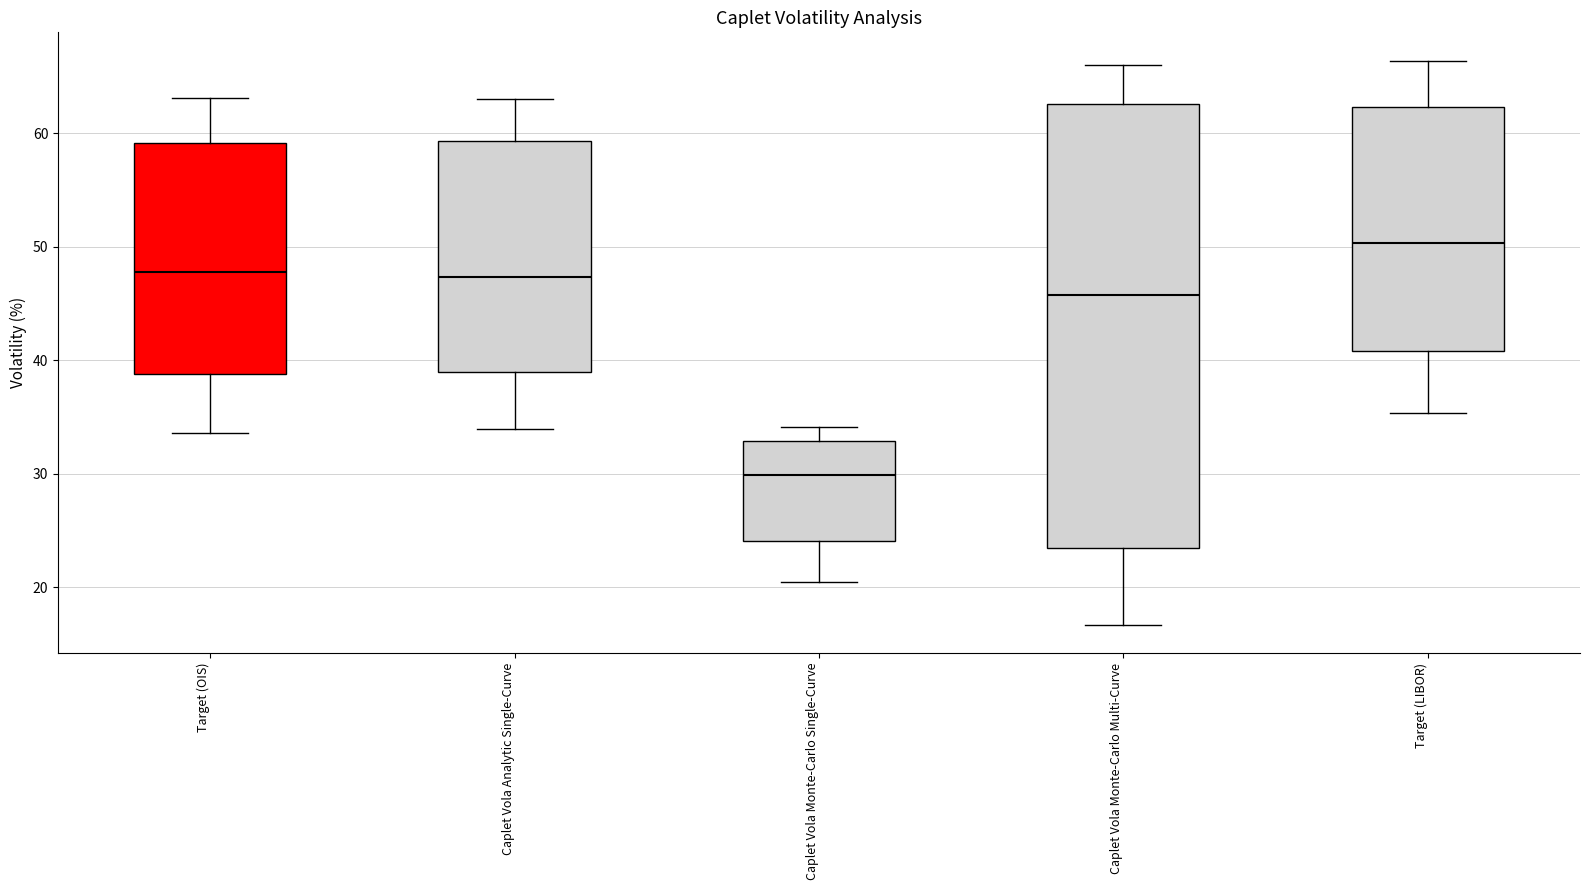

Reading left to right, transcribe this box plot: for each box, give where its median line is, the range the box spans, and where its two whiskers end, as read against the y-axis. The values are not printed on the chart, so give them approximately, as read against the axis.

Target (OIS): median 48, box 39 to 59, whiskers 34 to 63
Caplet Vola Analytic Single-Curve: median 47, box 39 to 59, whiskers 34 to 63
Caplet Vola Monte-Carlo Single-Curve: median 30, box 24 to 33, whiskers 21 to 34
Caplet Vola Monte-Carlo Multi-Curve: median 46, box 23 to 63, whiskers 17 to 66
Target (LIBOR): median 50, box 41 to 62, whiskers 35 to 66